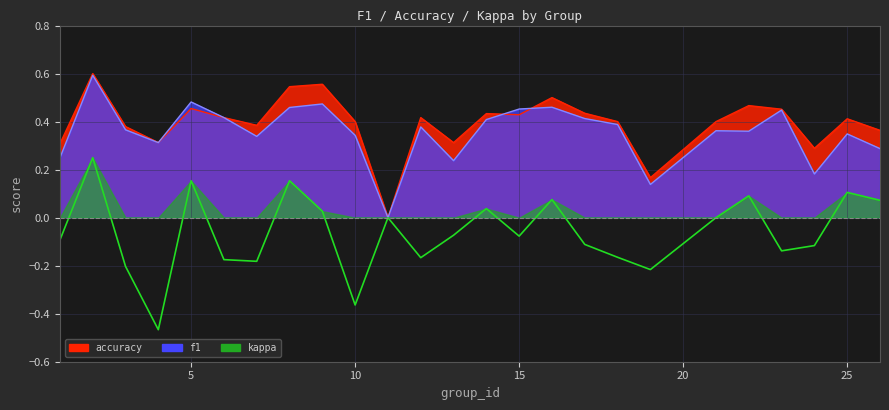

How many interior local peaks does the f1 series have?

8